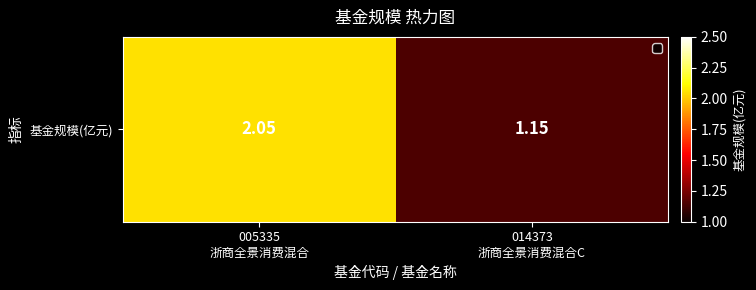

The value at 005335
浙商全景消费混合 is 3.6. True or false?

False